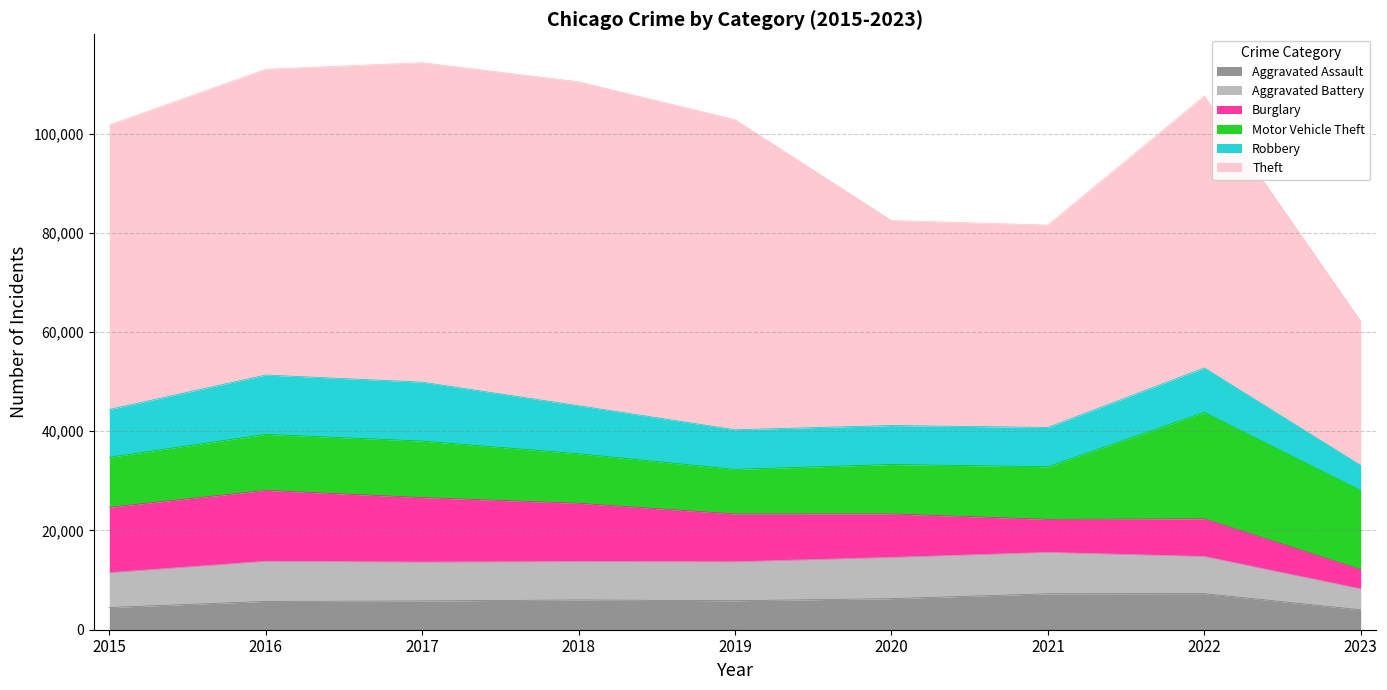

How many lines are shown in the chart?

6